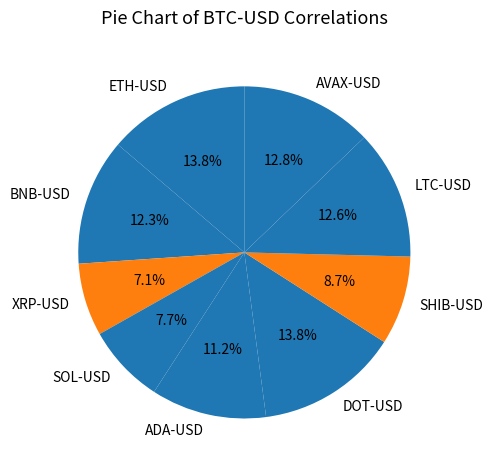

Is it true that ETH-USD is 14% of the pie?

True